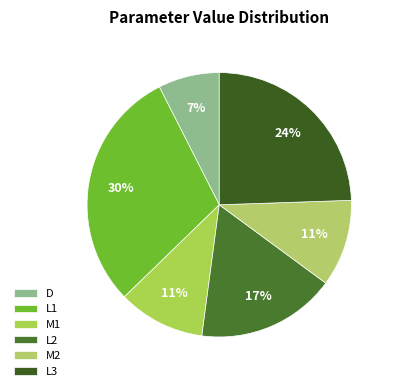

To the nearest percent, what is the combined percentage of L3 and M1?

35%